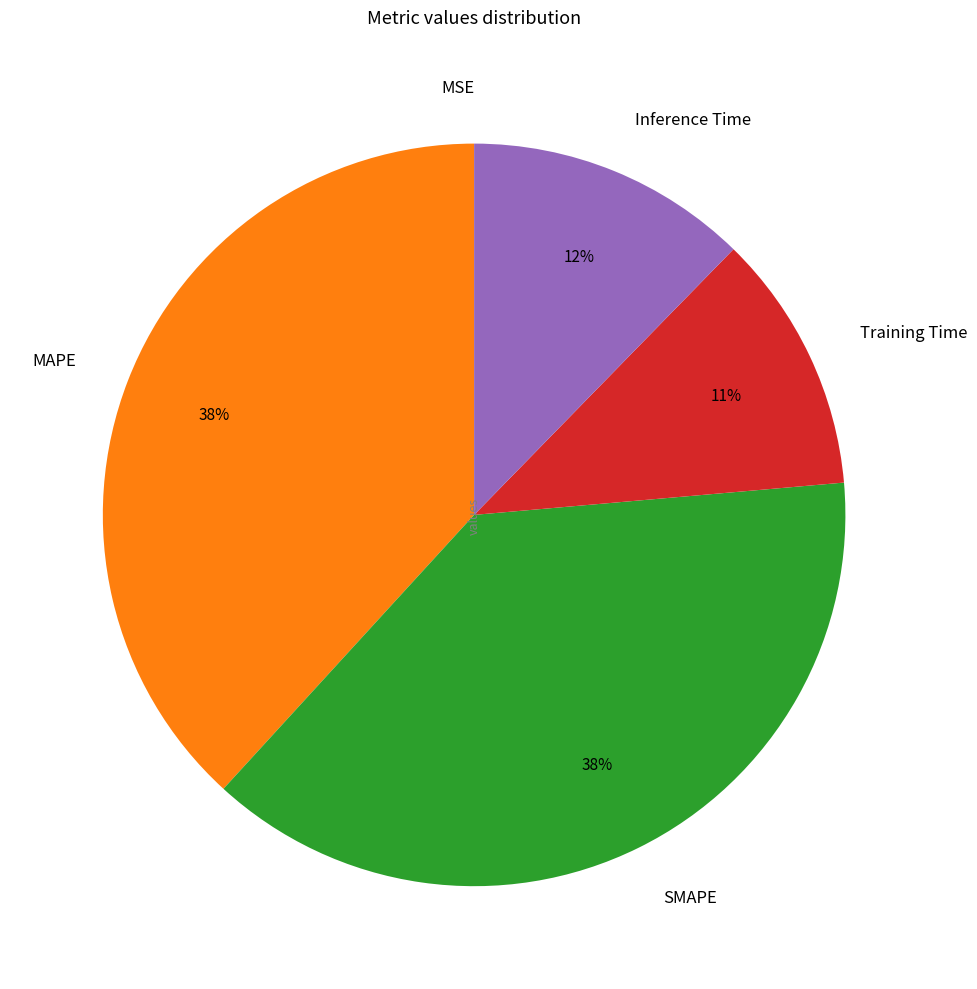

Does SMAPE account for over 50% of the chart?

No